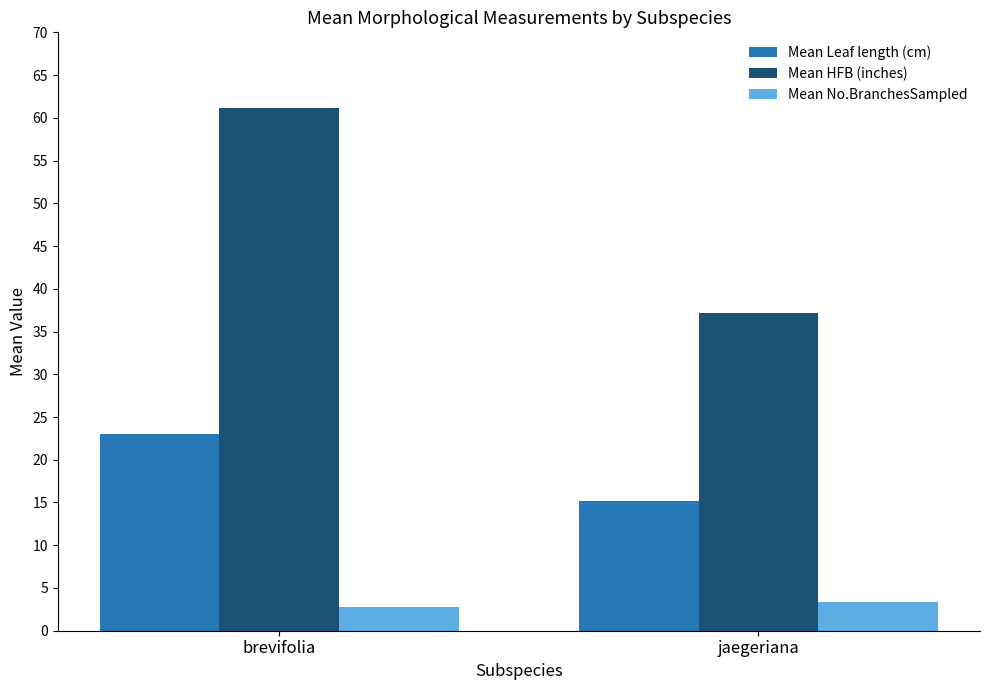

Which series has the widest spread of values?

Mean HFB (inches)